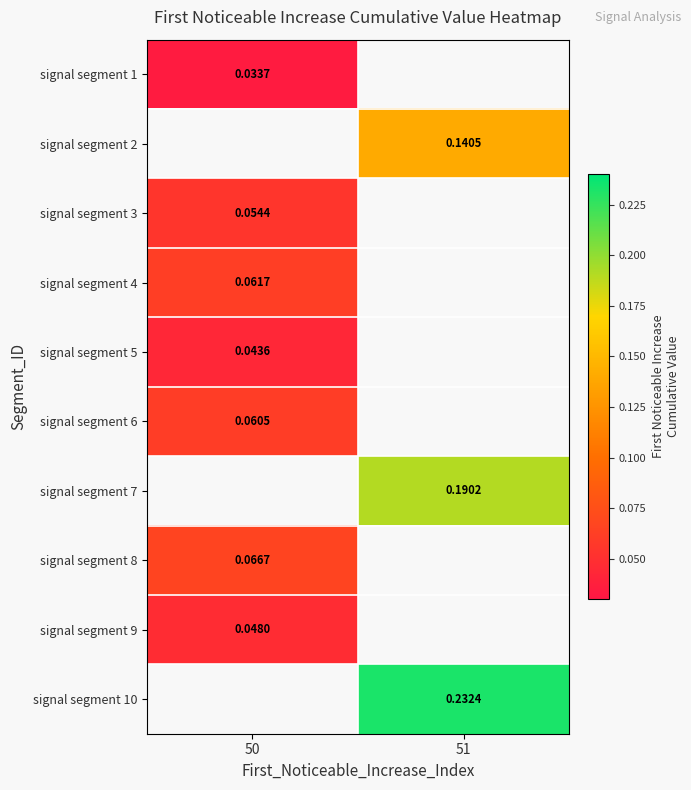

At how many categories does at least one series exceed 0?

2